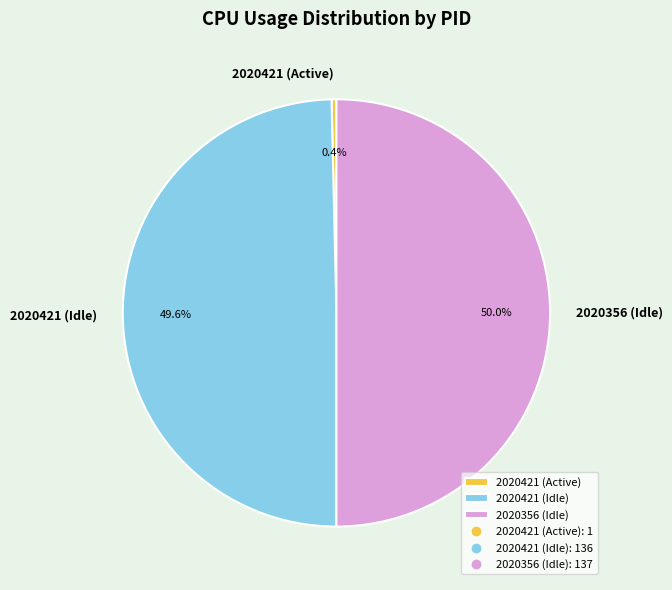

Which has a higher value, 2020421 (Active) or 2020356 (Idle)?

2020356 (Idle)